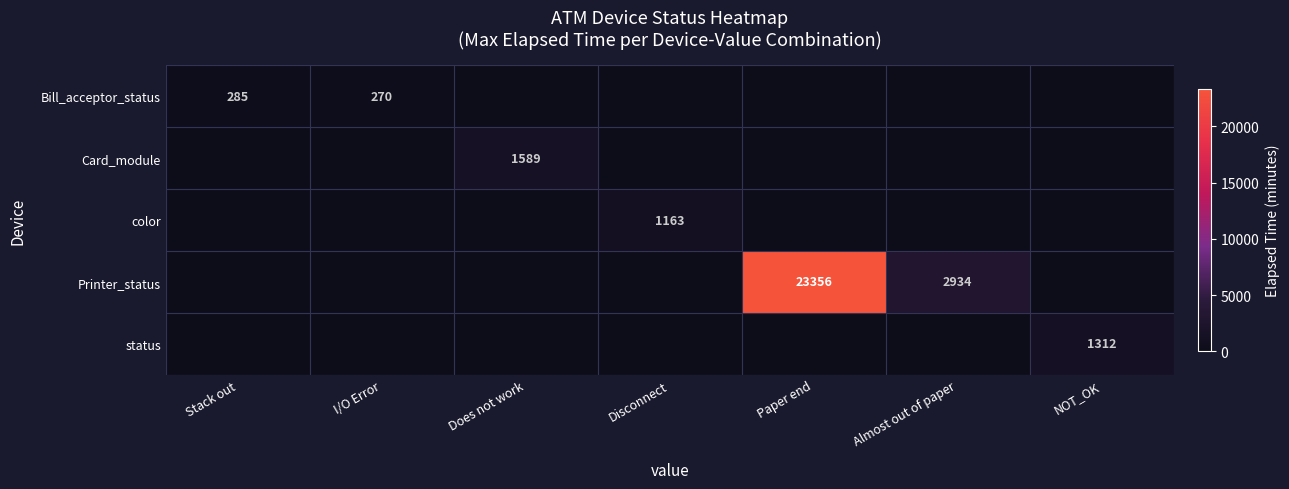

Is it true that color equals 1544 at Disconnect?

False